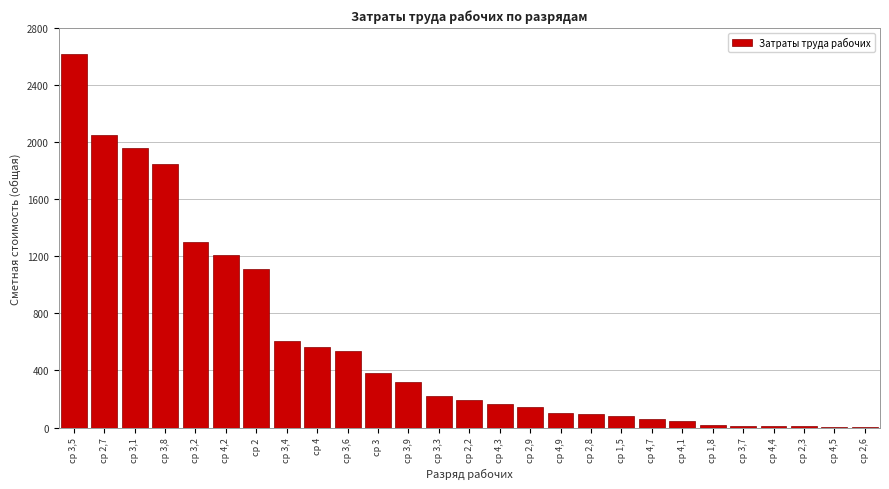

What is the sum of all values?

15670.5